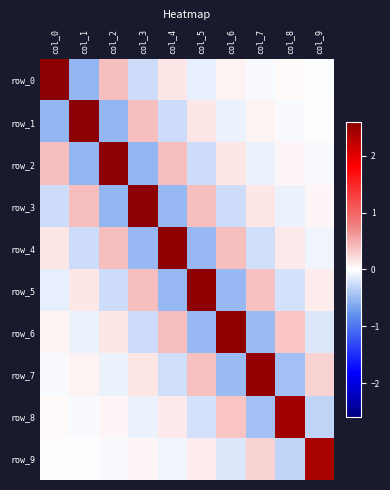

Reading left to right, what are all the values shown in this chart?

row_0: 2.6	-0.5	0.4	-0.3	0.2	-0.1	0.1	-0.0	0.0	-0.0
row_1: -0.5	2.6	-0.5	0.4	-0.2	0.2	-0.1	0.1	-0.0	0.0
row_2: 0.4	-0.5	2.6	-0.5	0.4	-0.2	0.2	-0.1	0.1	-0.0
row_3: -0.3	0.4	-0.5	2.6	-0.5	0.4	-0.2	0.2	-0.1	0.0
row_4: 0.2	-0.2	0.4	-0.5	2.6	-0.5	0.4	-0.2	0.1	-0.1
row_5: -0.1	0.2	-0.2	0.4	-0.5	2.6	-0.5	0.4	-0.2	0.1
row_6: 0.1	-0.1	0.2	-0.2	0.4	-0.5	2.6	-0.5	0.4	-0.2
row_7: -0.0	0.1	-0.1	0.2	-0.2	0.4	-0.5	2.5	-0.4	0.3
row_8: 0.0	-0.0	0.1	-0.1	0.1	-0.2	0.4	-0.4	2.5	-0.3
row_9: -0.0	0.0	-0.0	0.0	-0.1	0.1	-0.2	0.3	-0.3	2.4